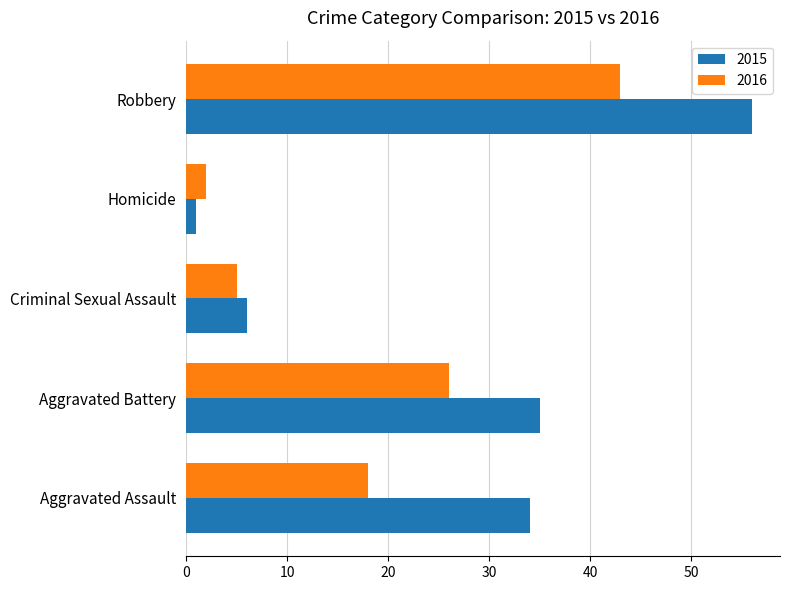

Which series has the largest range (max minus min)?

2015